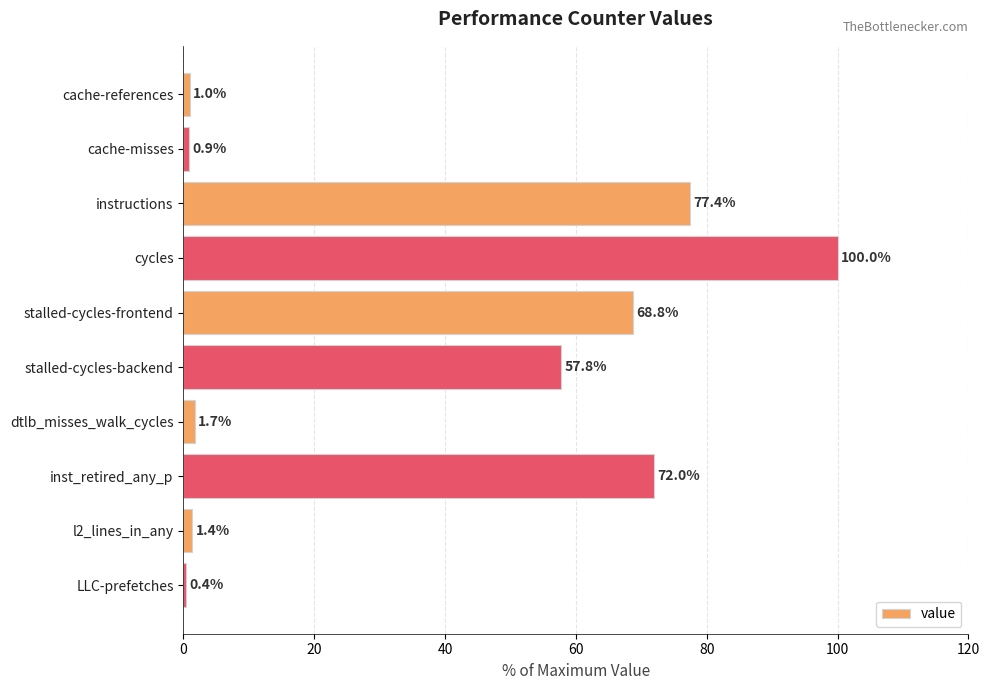

What is the change in value from cache-misses to instructions?

+76.5